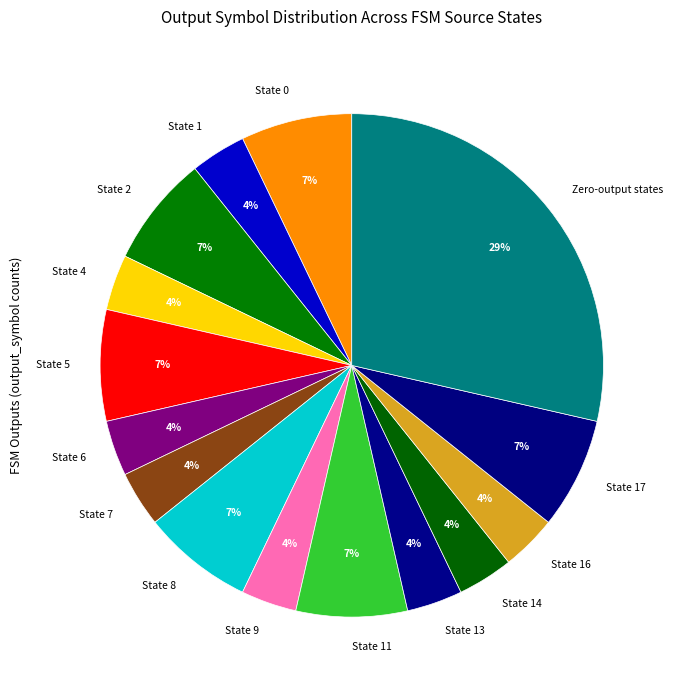

True or false: State 4 accounts for 4% of the total.

True